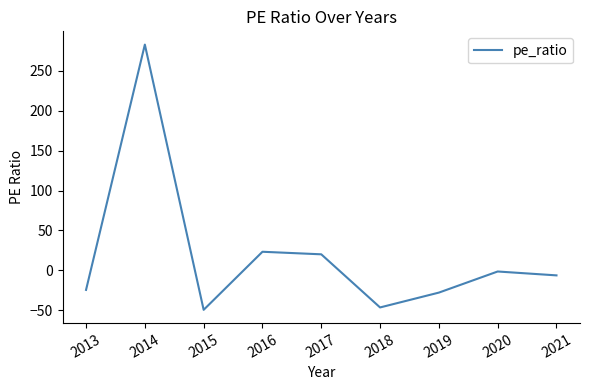

List the labels in order of value, largest first.

2014, 2016, 2017, 2020, 2021, 2013, 2019, 2018, 2015